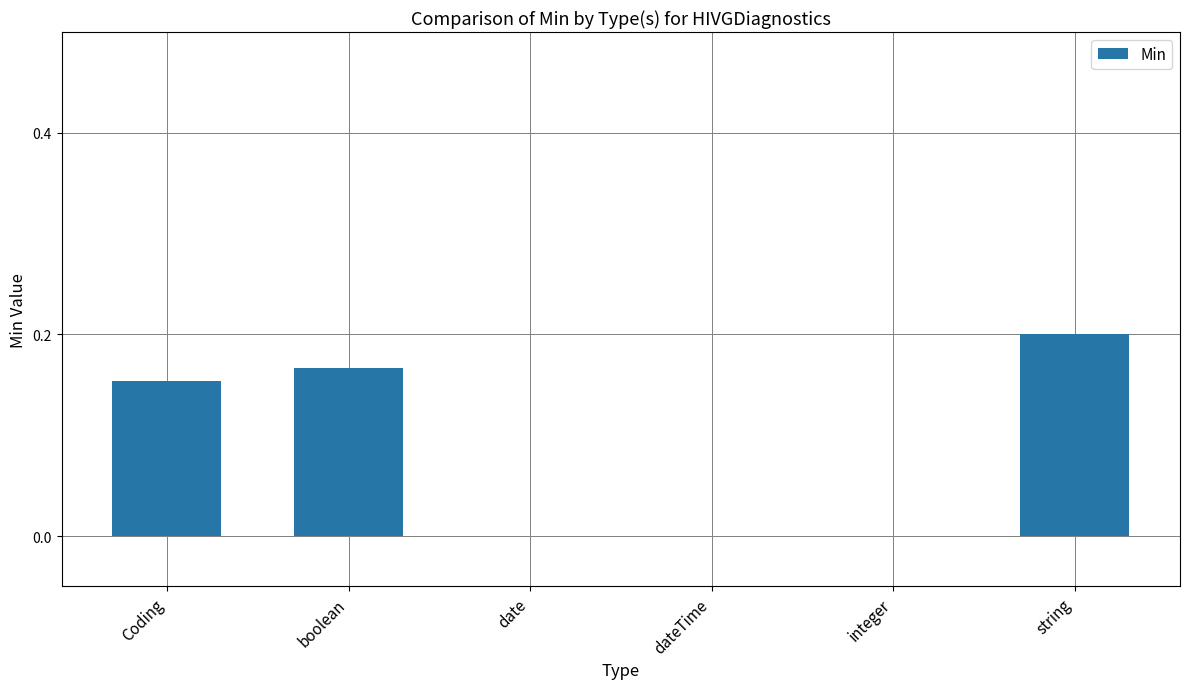

What is the sum of the values at boolean and string?

0.4